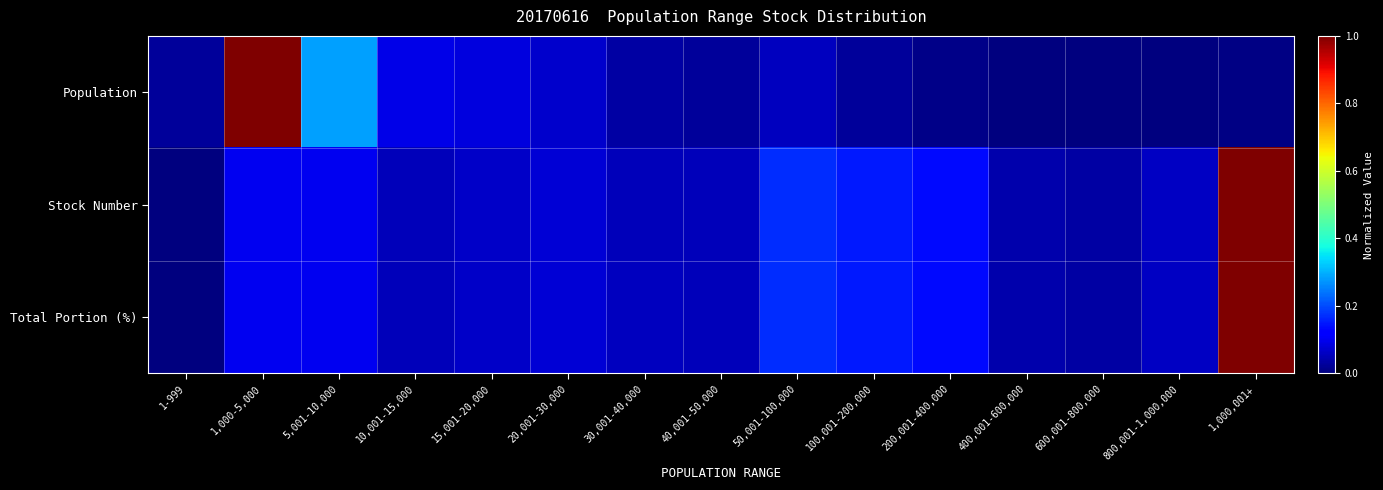

What is the maximum value shown in the chart?

1.0